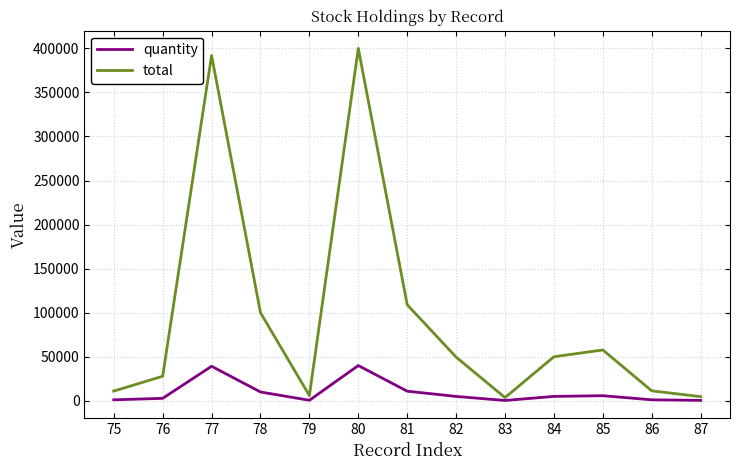

How many categories are shown in the chart?

13